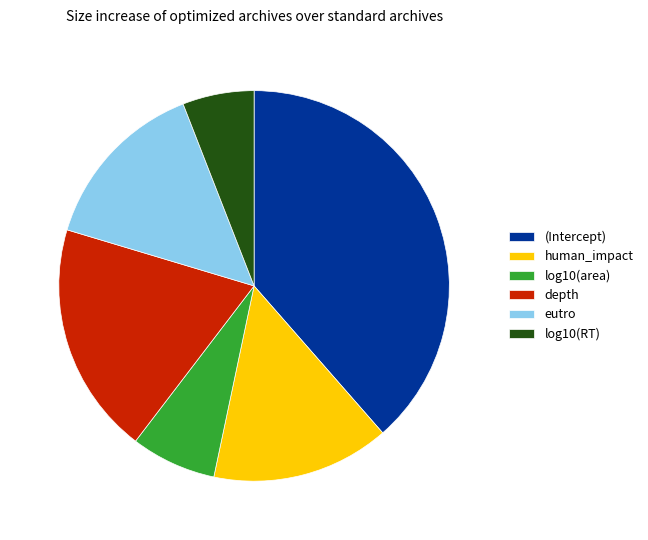

The log10(RT) slice represents 6% of the pie. True or false?

True